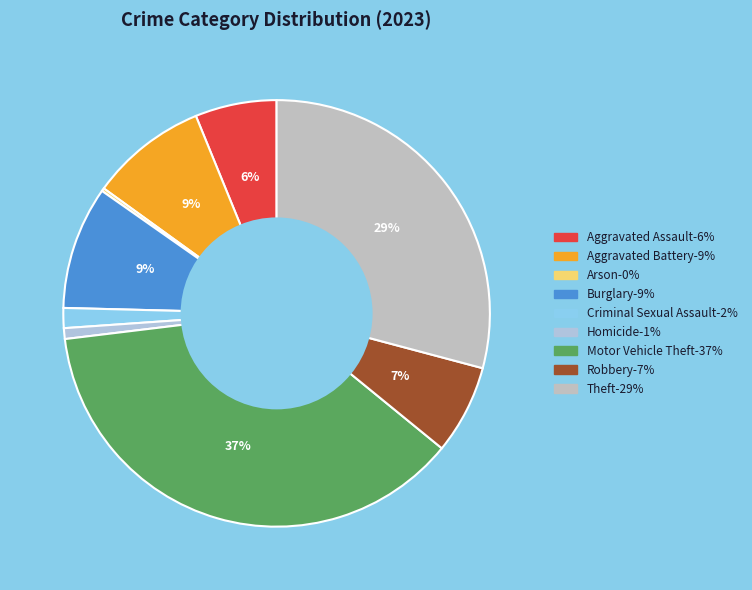

Combined, what portion of the pie is Motor Vehicle Theft and Theft?

66.3%